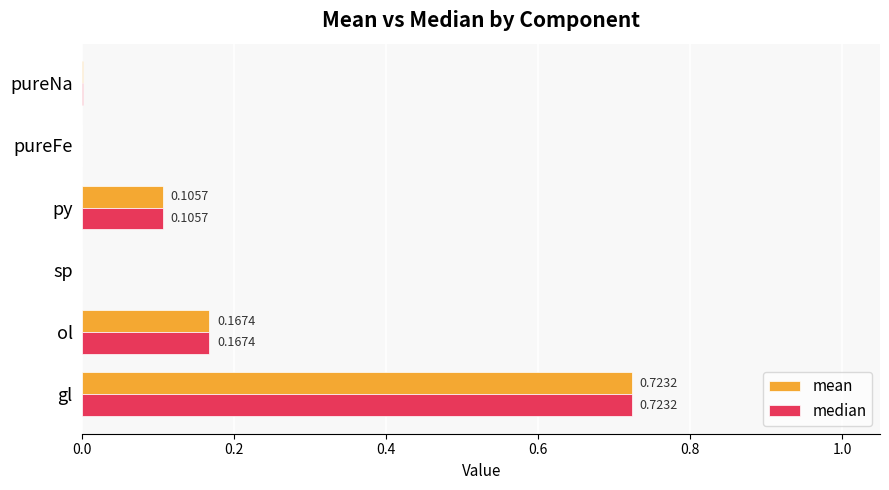

At which category is the sum across all series the highest?

gl